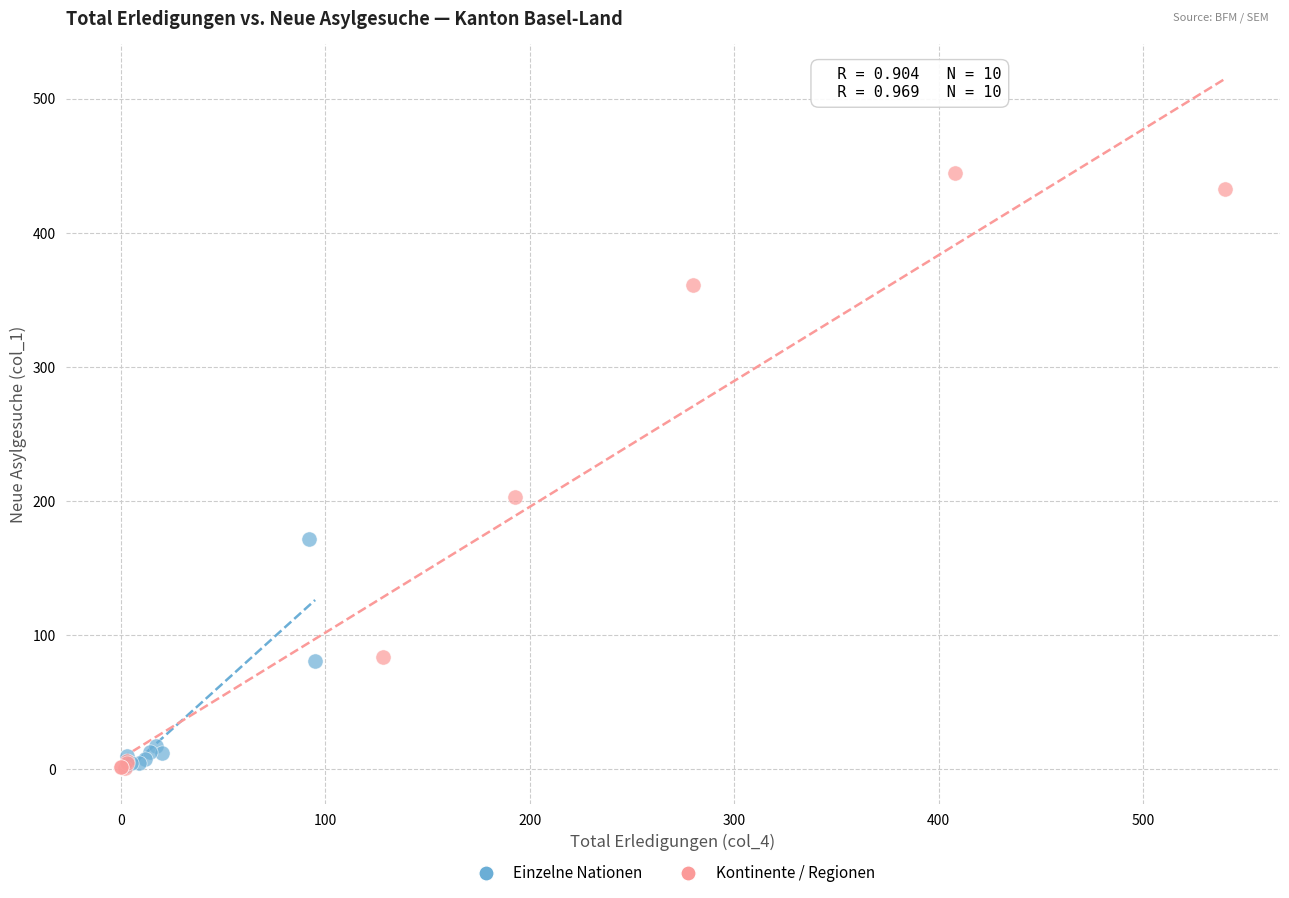

Which series has the largest Y range (max minus min)?

Kontinente / Regionen